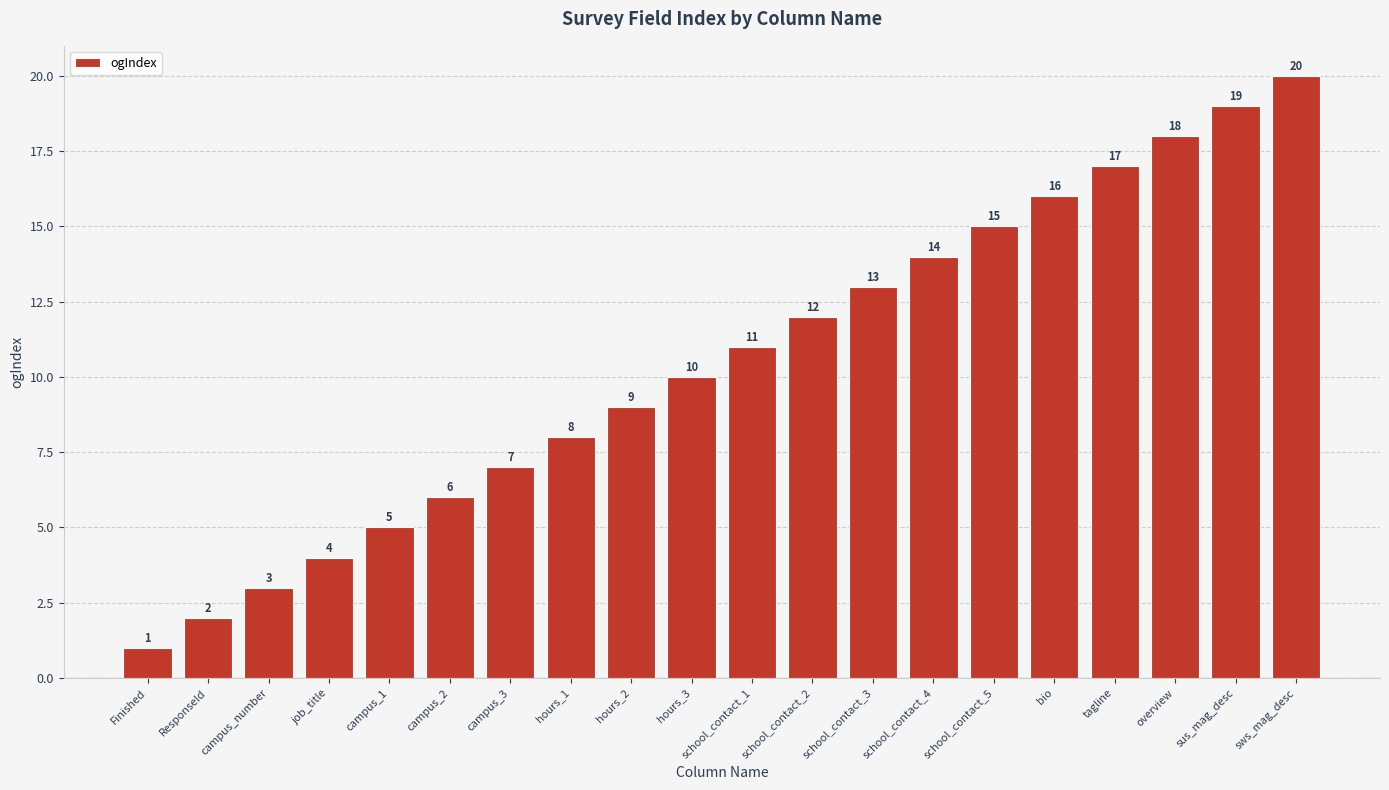

Reading left to right, list all the values displayed in this chart.

1	2	3	4	5	6	7	8	9	10	11	12	13	14	15	16	17	18	19	20